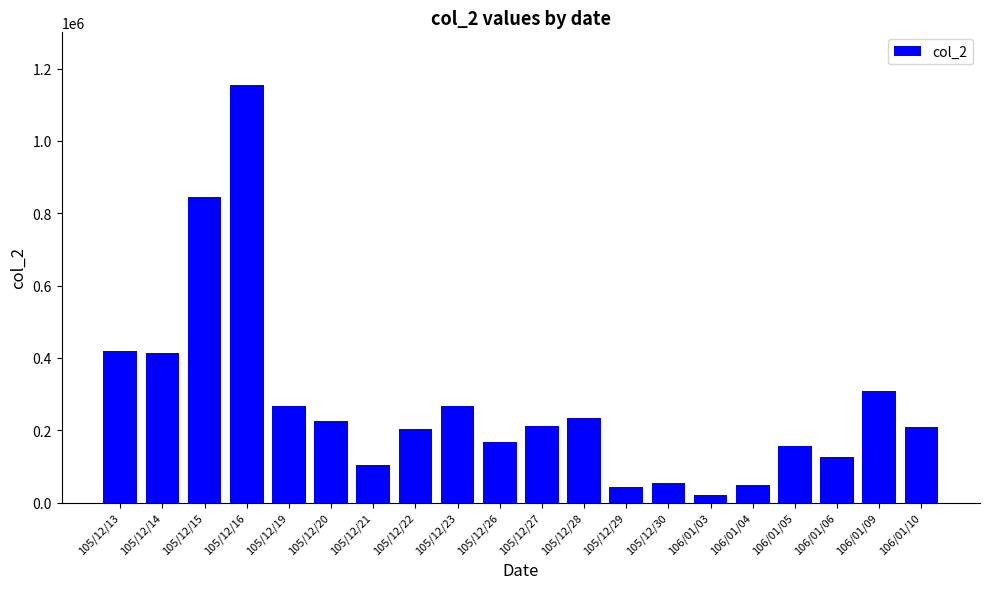

What is the approximate value at 106/01/10, to the nearest 100?

209400